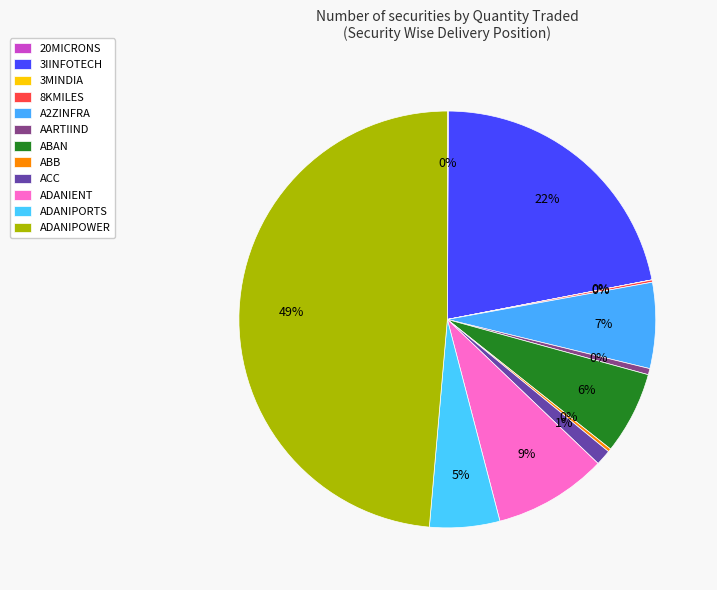

What is the change in value from A2ZINFRA to ACC?

-1304728